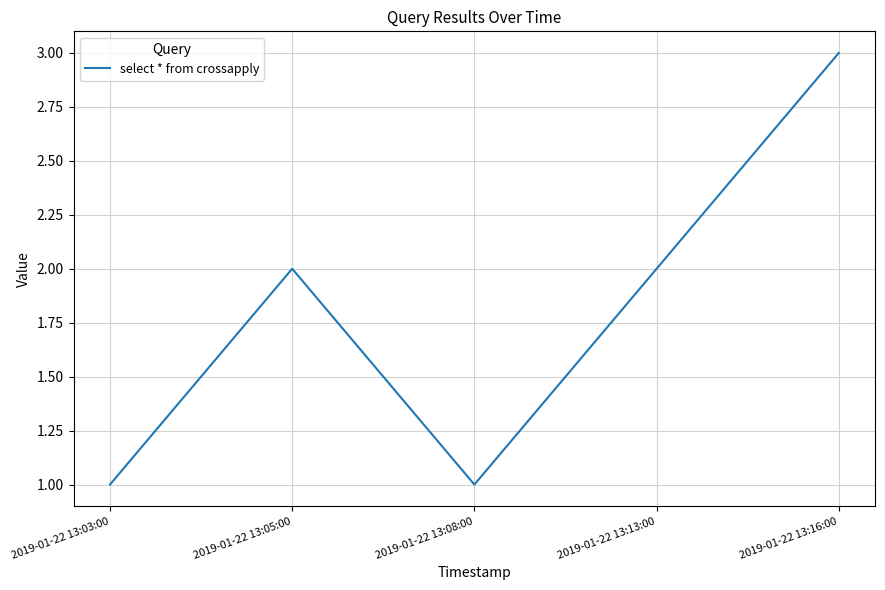

True or false: the data has more than 0 interior local peaks.

True